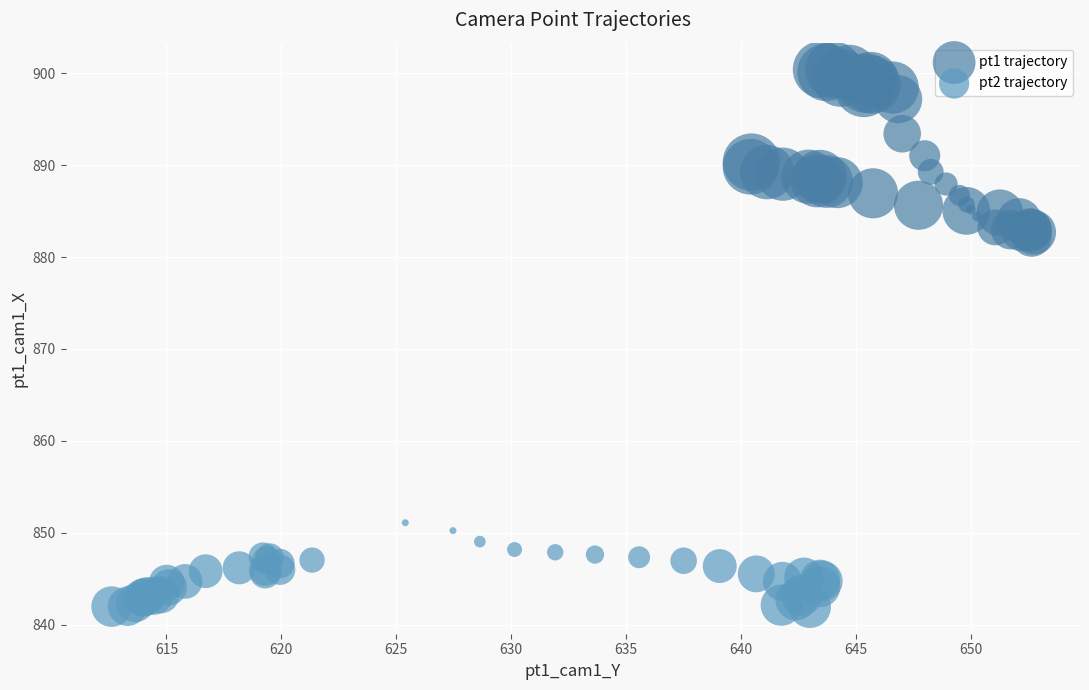

Which series reaches the maximum Y coordinate?

pt1 trajectory